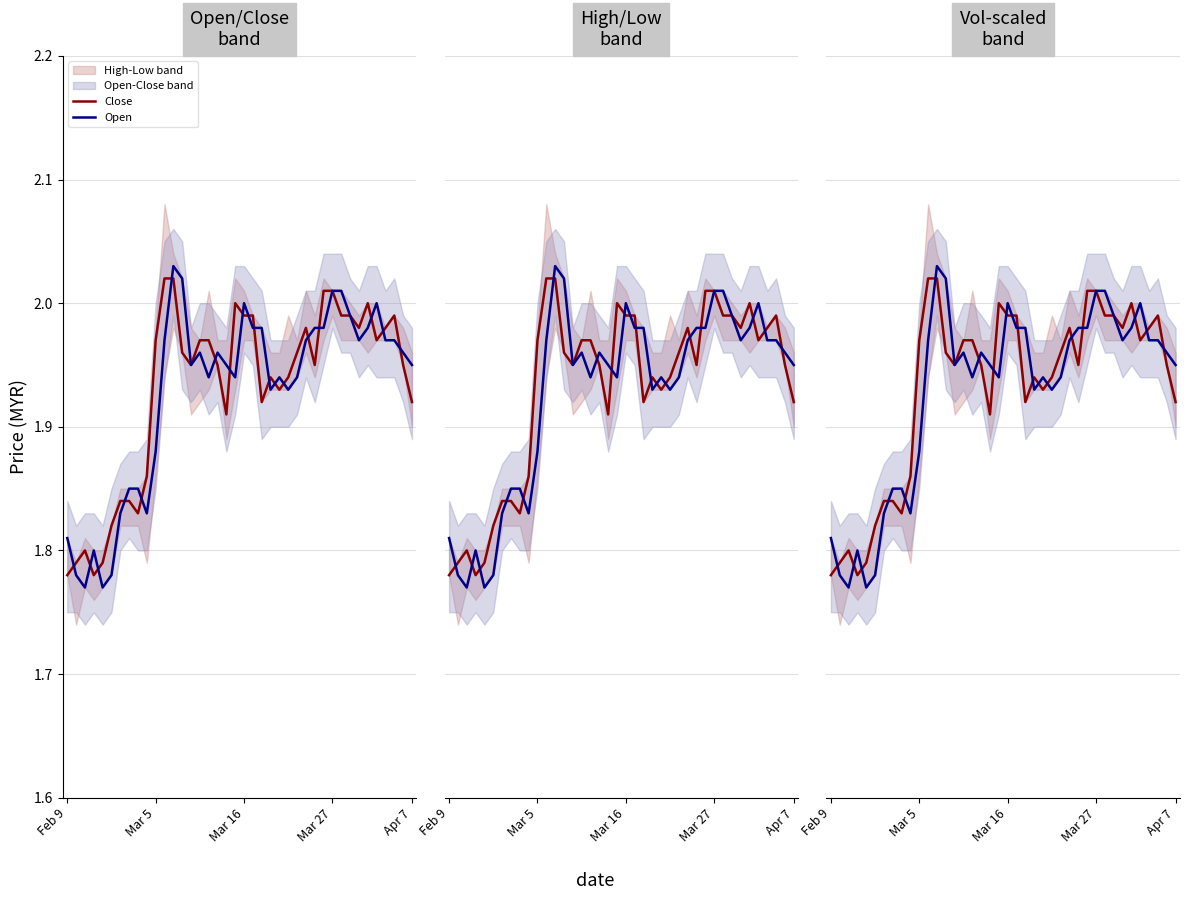

How many lines are shown in the chart?

2